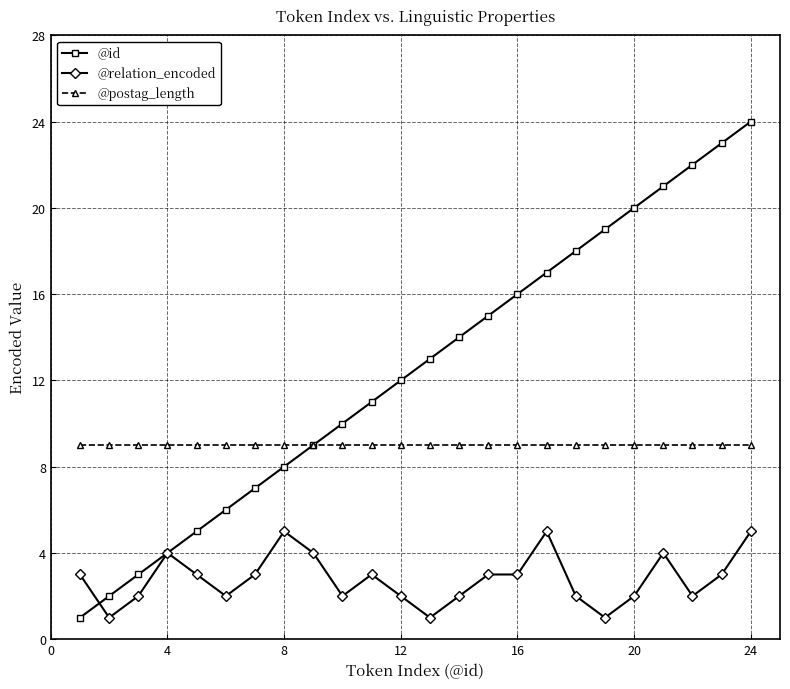

What is the maximum value for @id?

24